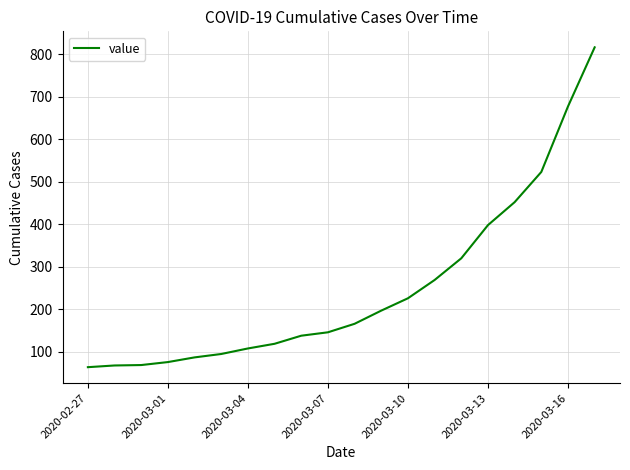

What is the smallest value displayed?

64